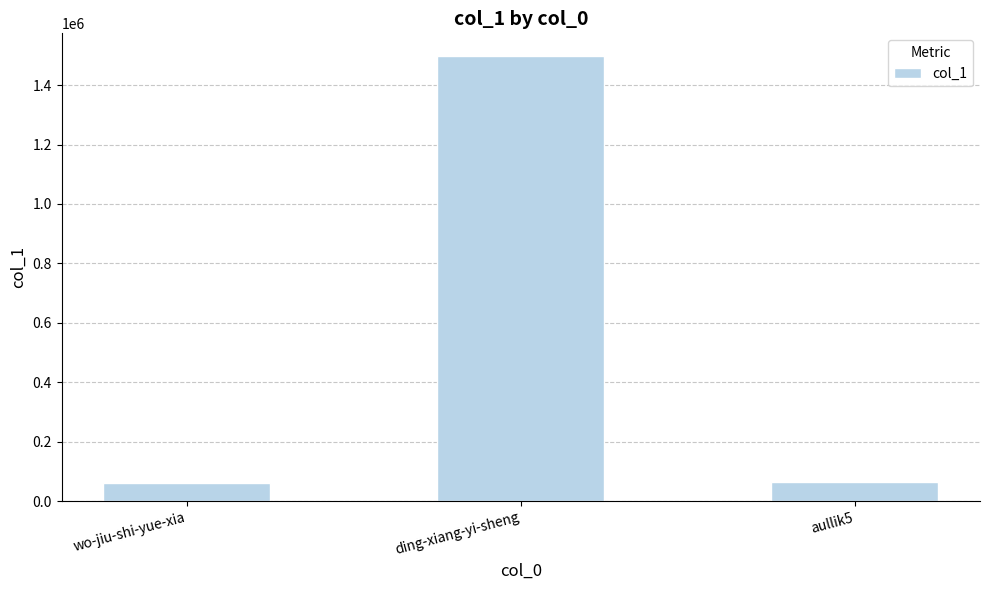

Count the number of categories in the chart.

3